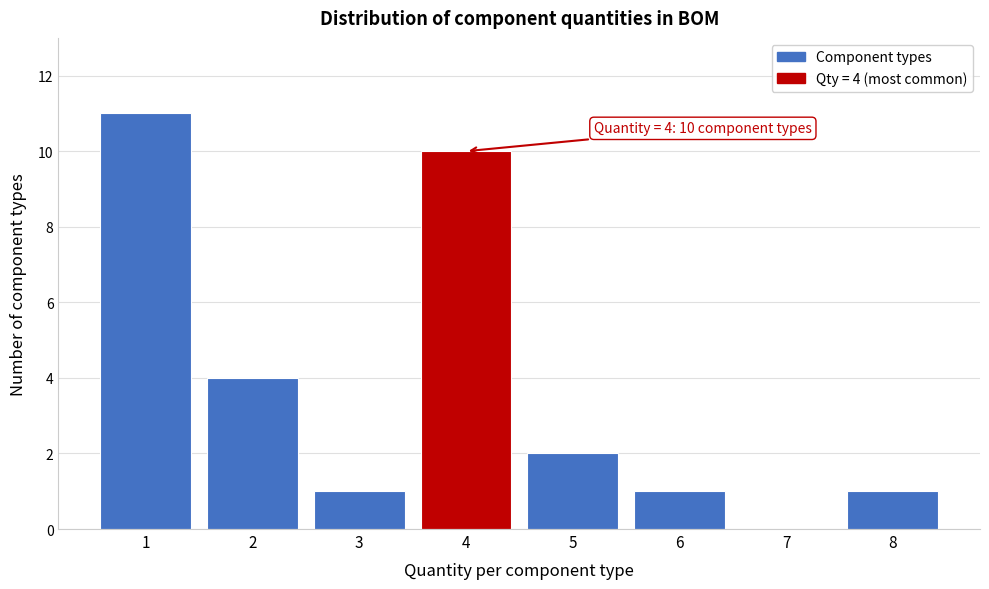

Reading left to right, what are all the values shown in this chart?

1=11	2=4	3=1	4=10	5=2	6=1	7=0	8=1